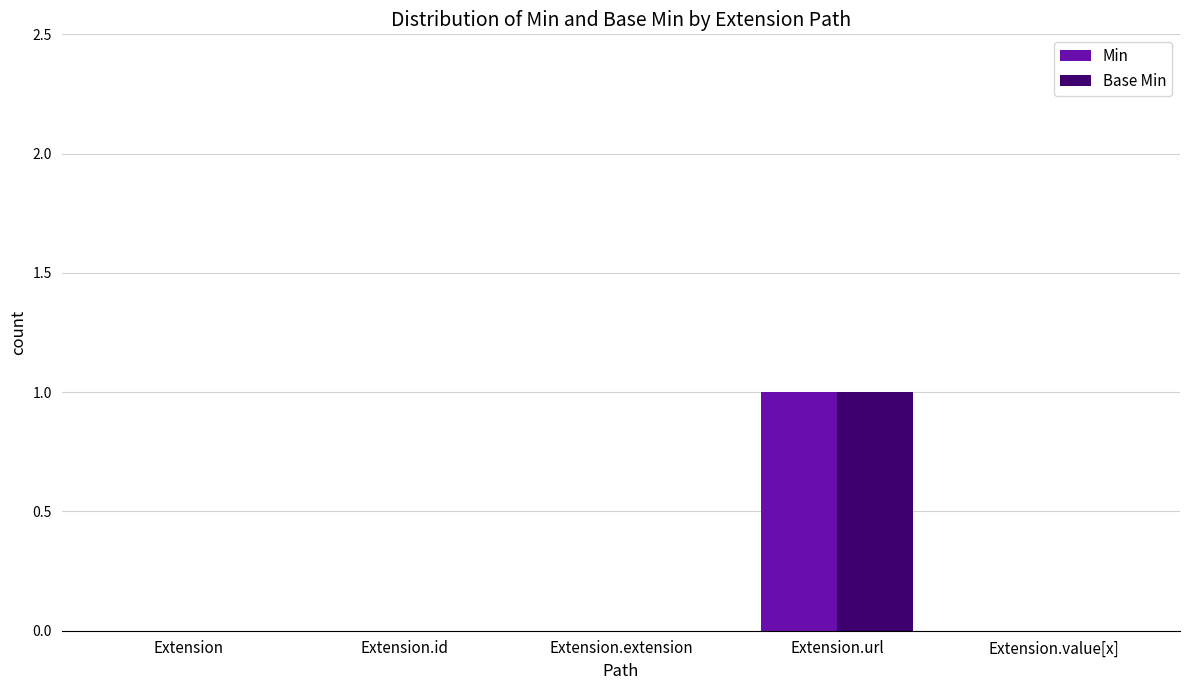

The Base Min series shows 0 at Extension. True or false?

True